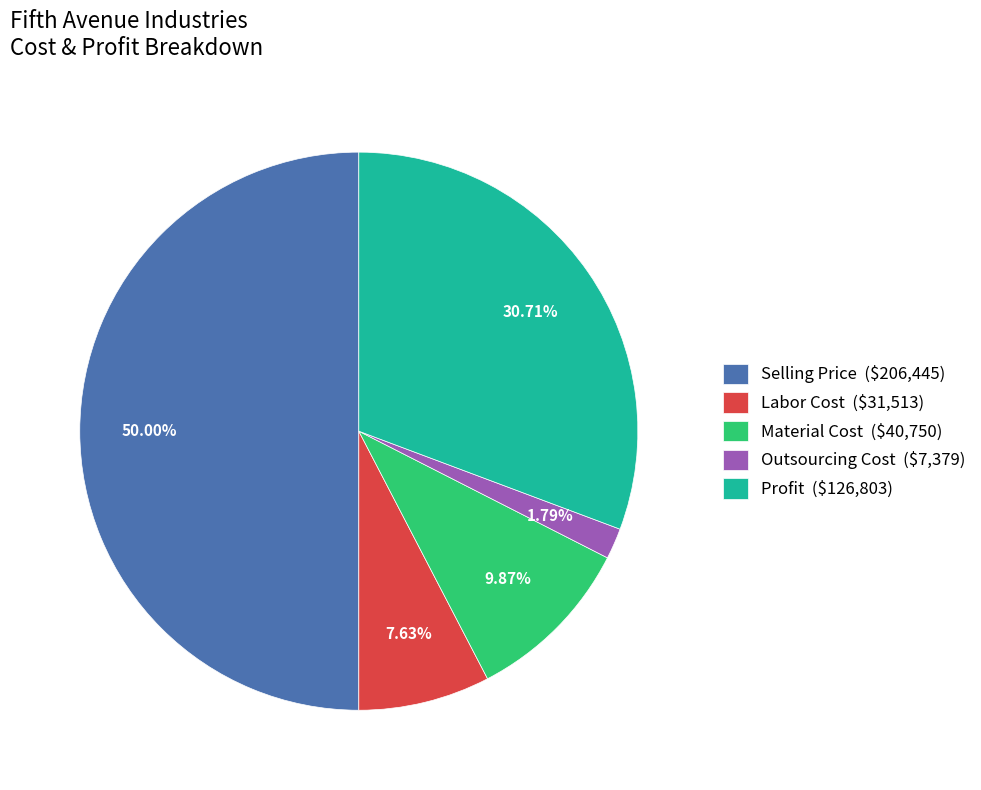

What is the largest slice in the pie chart?

Selling Price